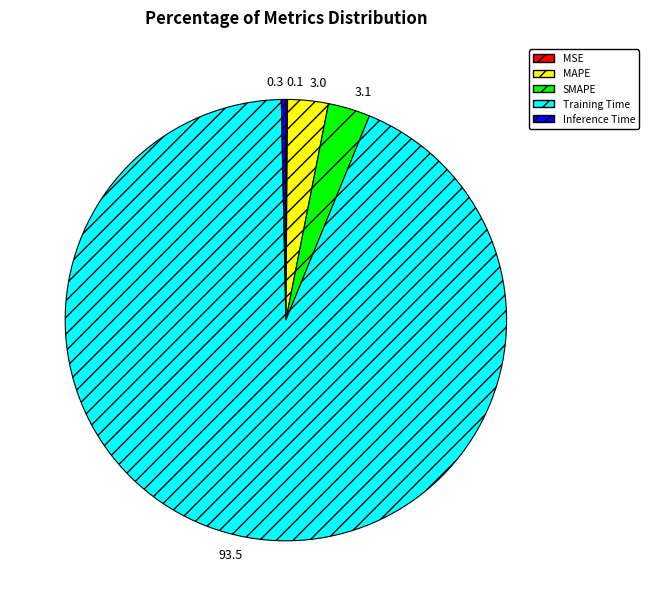

Is the sum of Inference Time and SMAPE greater than half?

No